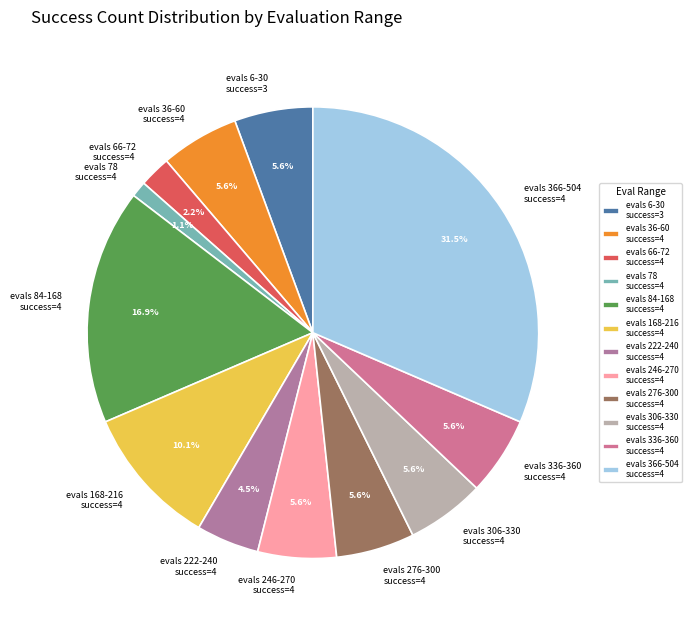

Do evals 168-216 success=4 and evals 84-168 success=4 together represent more than half of the pie?

No